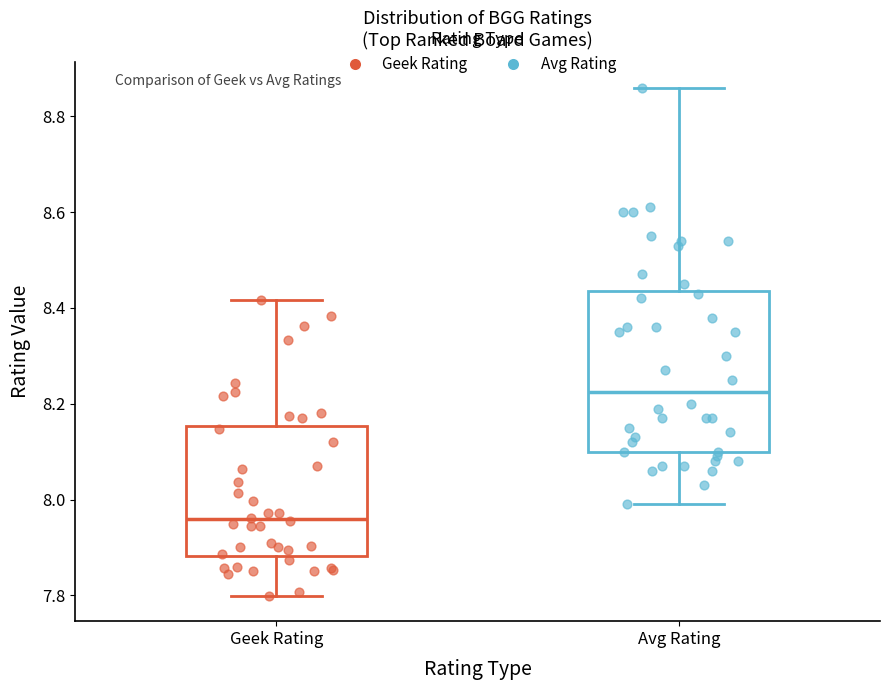

Comparing the boxes themselves (not the whiskers), which one is the tallest?

Avg Rating